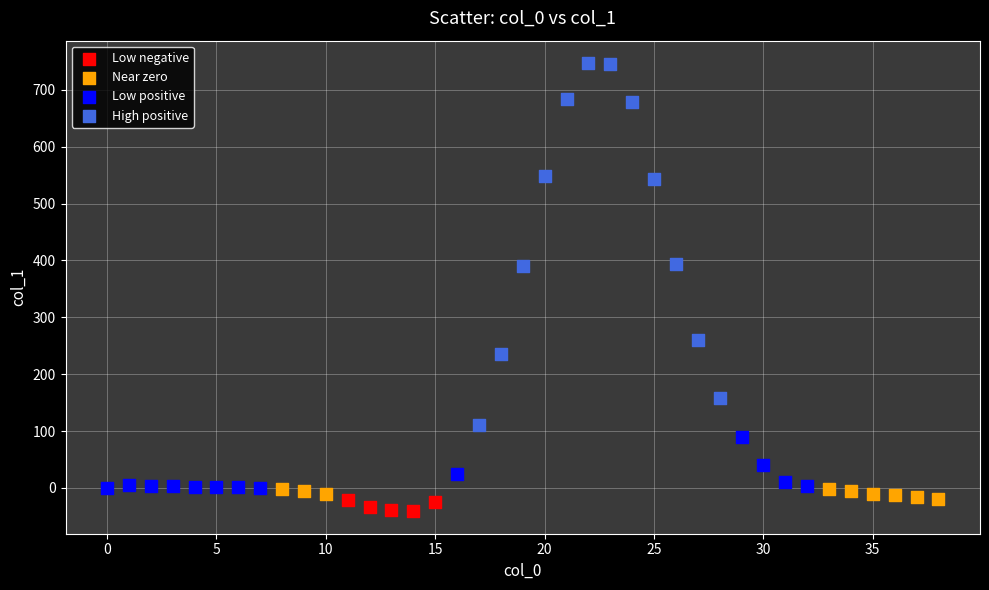

What are all the series names shown in the legend?

Low negative, Near zero, Low positive, High positive